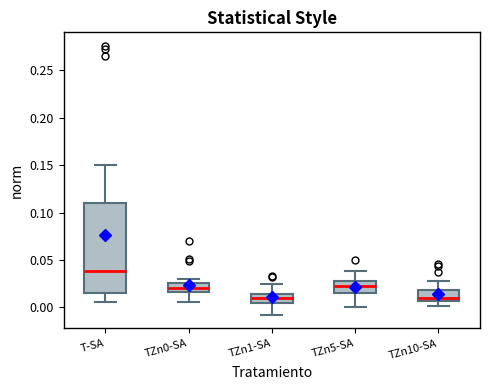

Reading left to right, read every box against the y-axis: the position of its median line, the range the box covers, and the ends of its whiskers. The values are not printed on the chart, so give them approximately, as read against the axis.

T-SA: median 0.040, box 0.015 to 0.110, whiskers 0.005 to 0.150
TZn0-SA: median 0.020, box 0.015 to 0.025, whiskers 0.005 to 0.030
TZn1-SA: median 0.010, box 0.005 to 0.015, whiskers -0.010 to 0.025
TZn5-SA: median 0.025, box 0.015 to 0.030, whiskers 0.000 to 0.040
TZn10-SA: median 0.010, box 0.005 to 0.020, whiskers 0.000 to 0.030